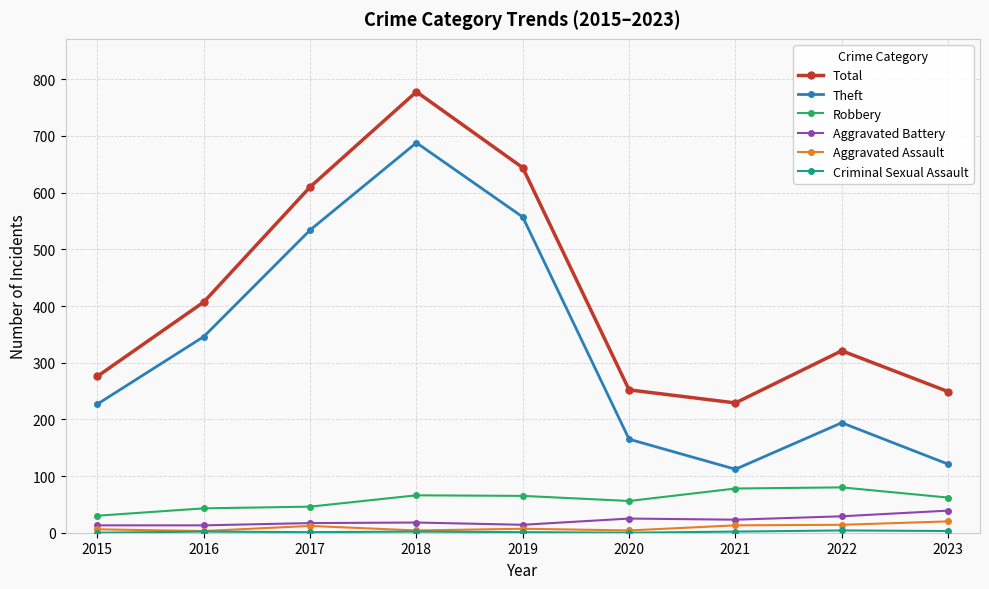

How many data points does each series have?

9